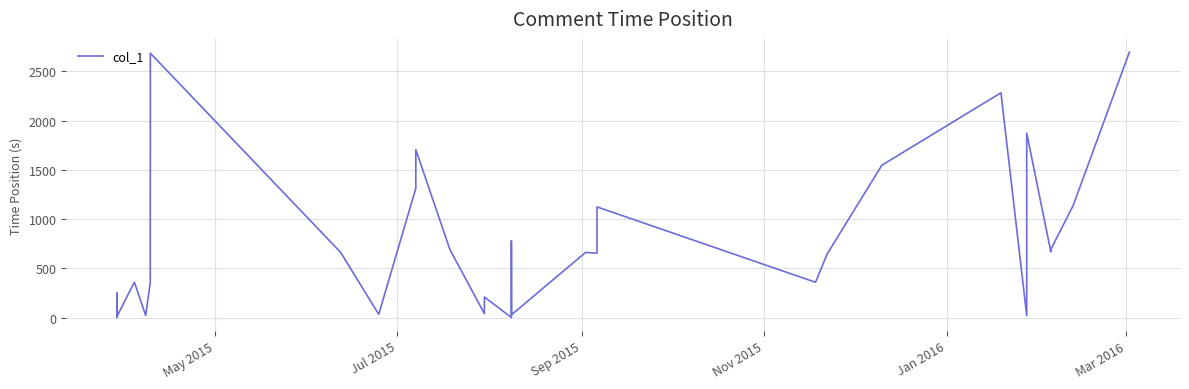

What is the difference between the maximum and minimum values?

2694.7